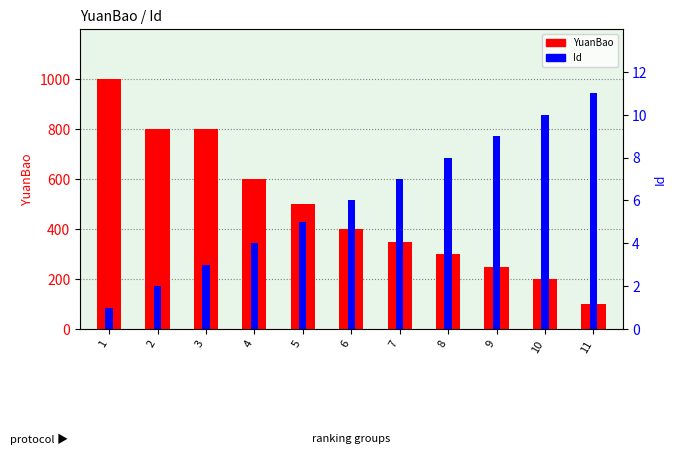

Which series has the widest spread of values?

YuanBao